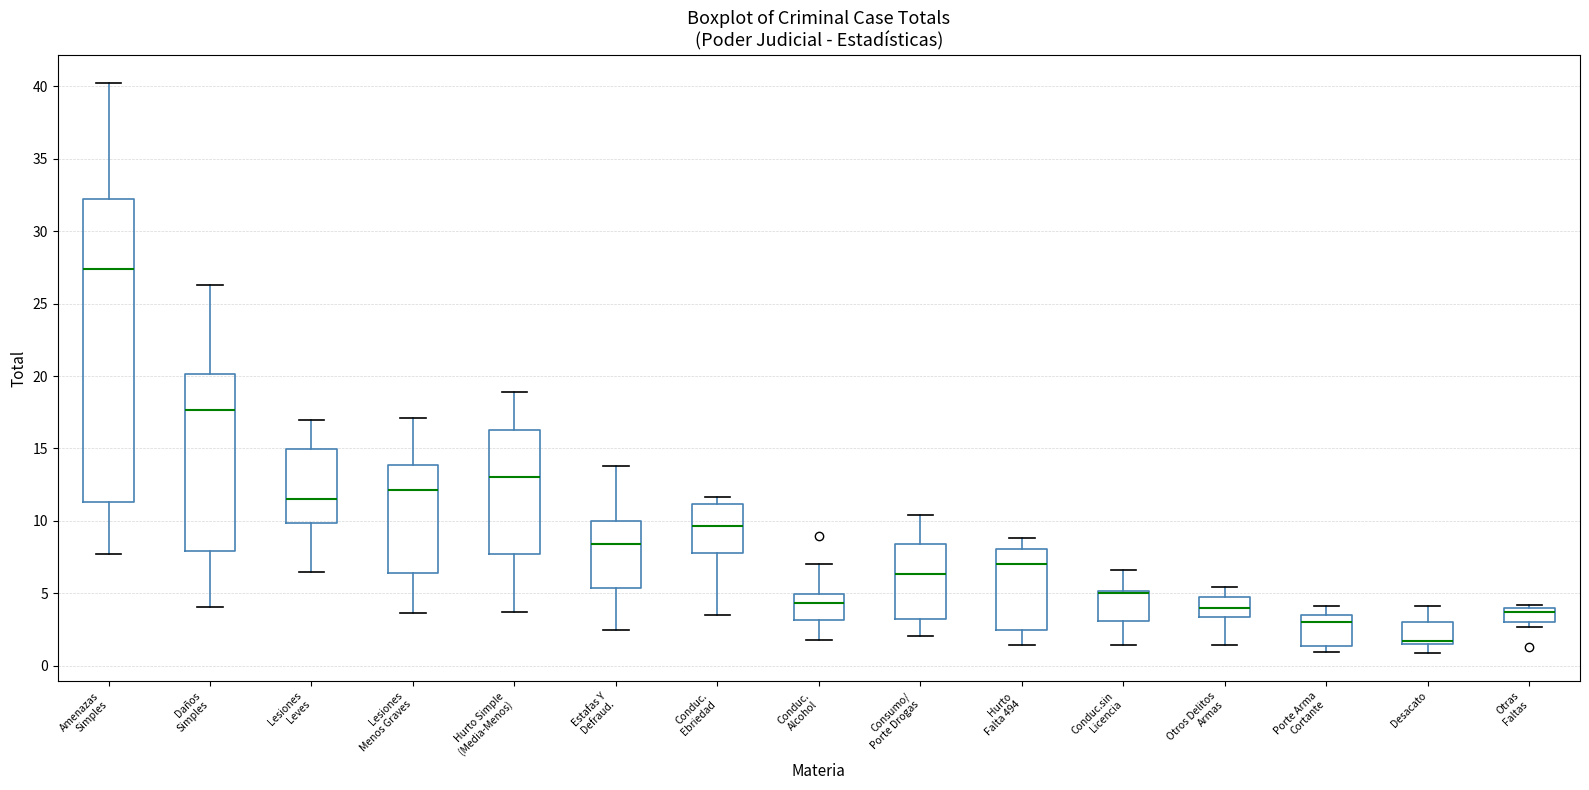

Where does the median line of the box for Conduc. Ebriedad sit on the y-axis? The values are not printed on the chart, so give them approximately, as read against the axis.

9.5